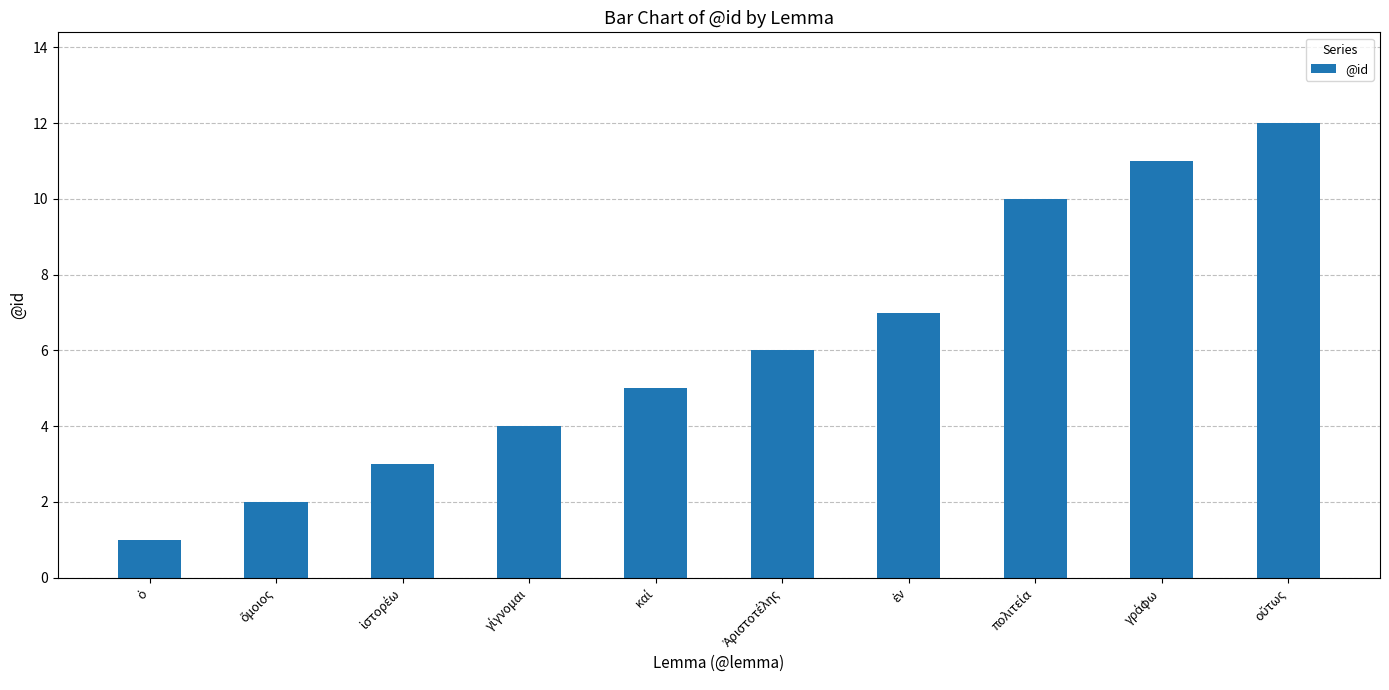

What is the value of the 8th bar from the left?

10